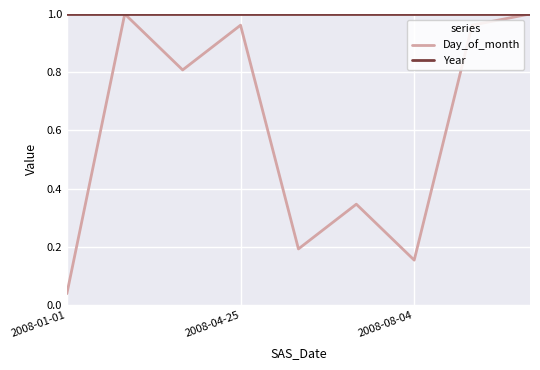

Rank the series by their average value, from lowest to highest.

Day_of_month, Year